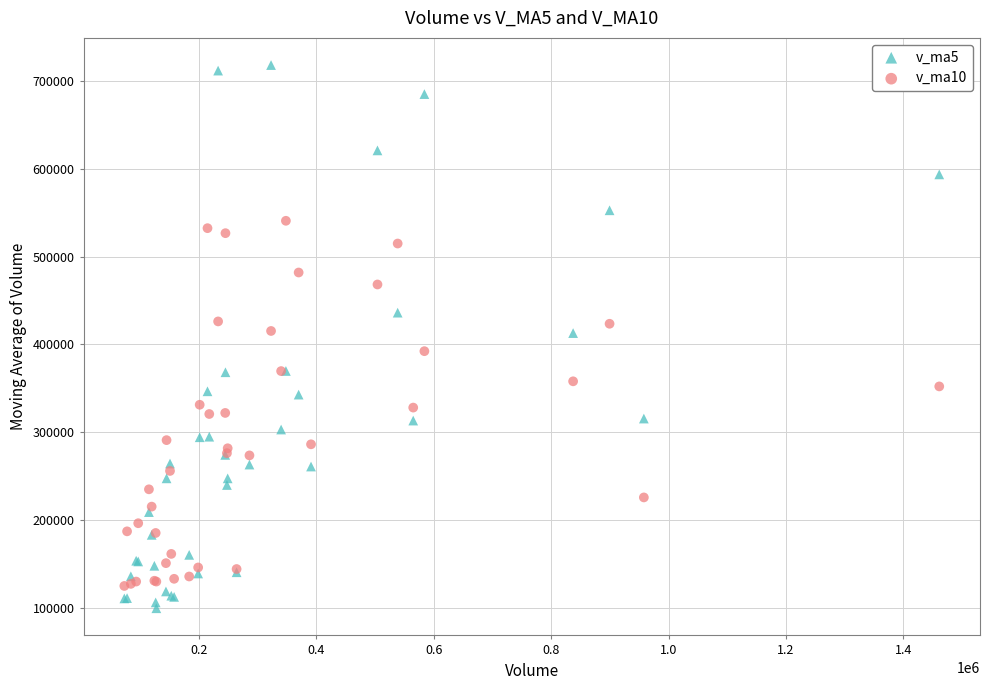

Which series has the largest Y range (max minus min)?

v_ma5